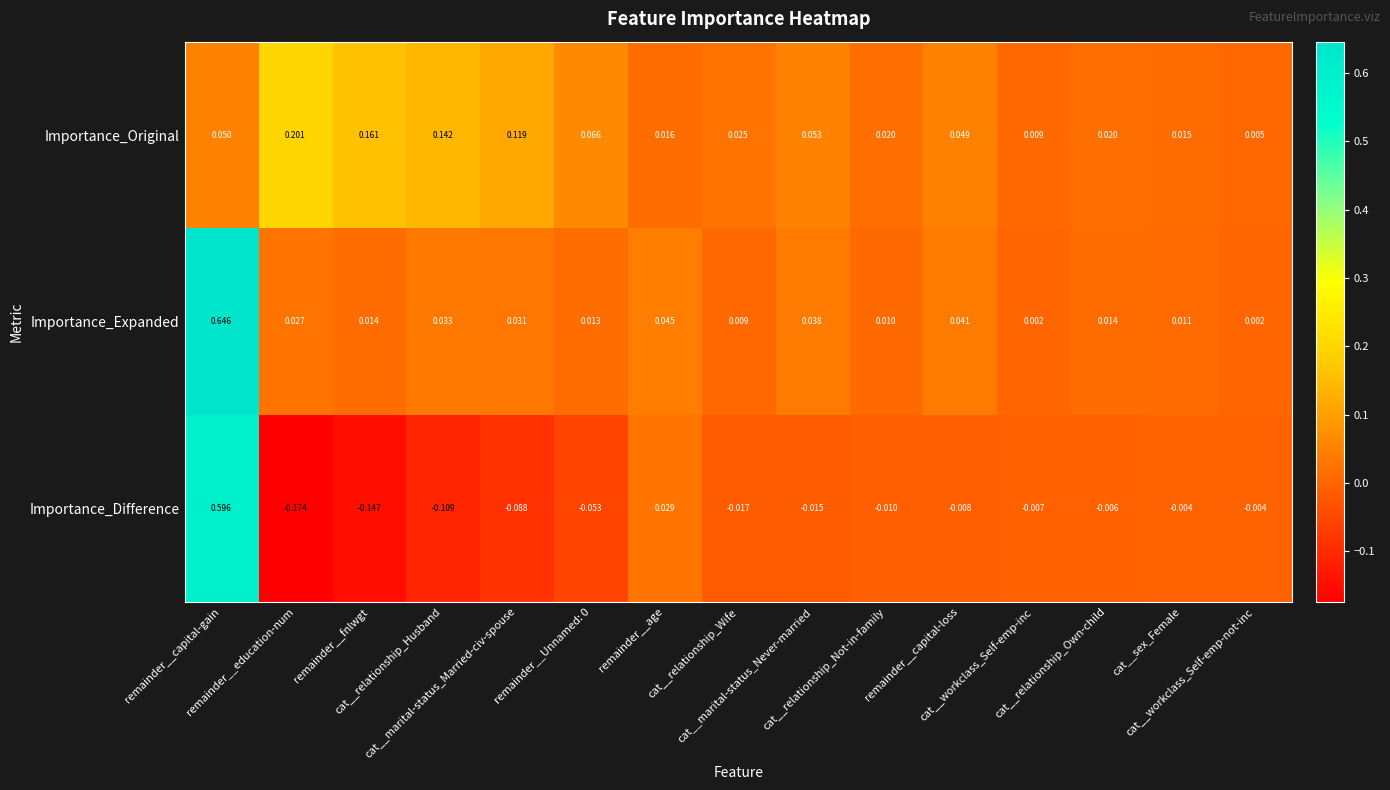

Which series has the largest total across all categories?

Importance_Original